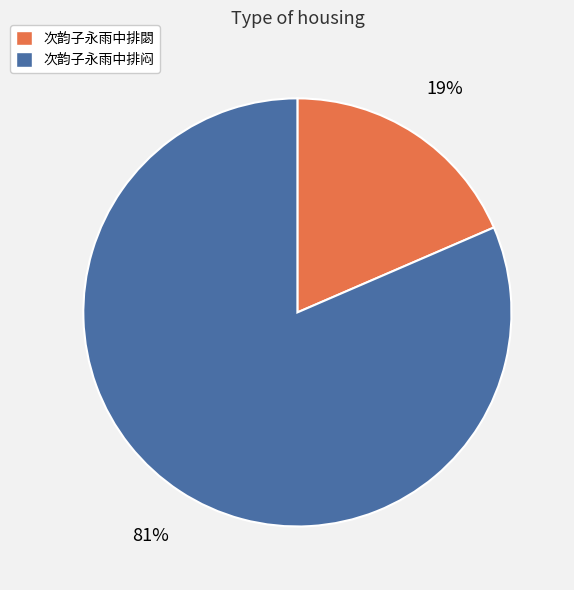

Is the sum of 次韵子永雨中排閟 and 次韵子永雨中排闷 greater than half?

Yes